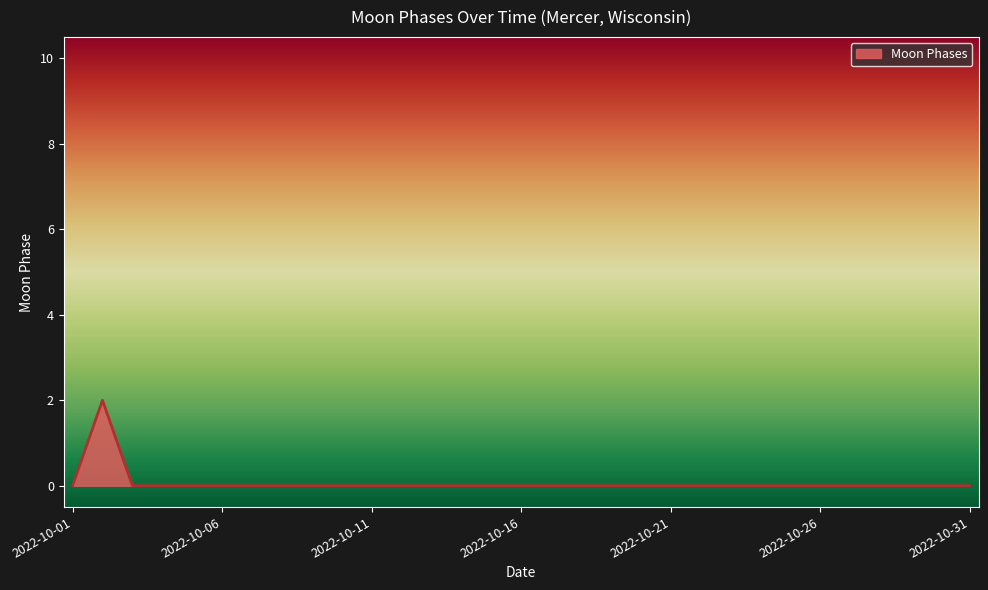

Does the chart display data point markers on the line(s)?

No